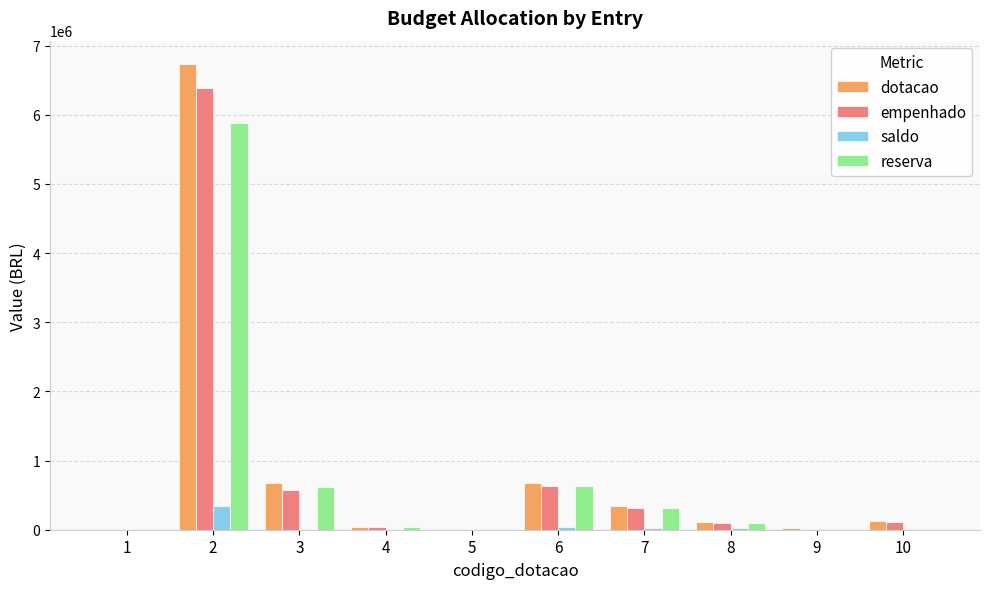

Count the number of data series in this chart.

4